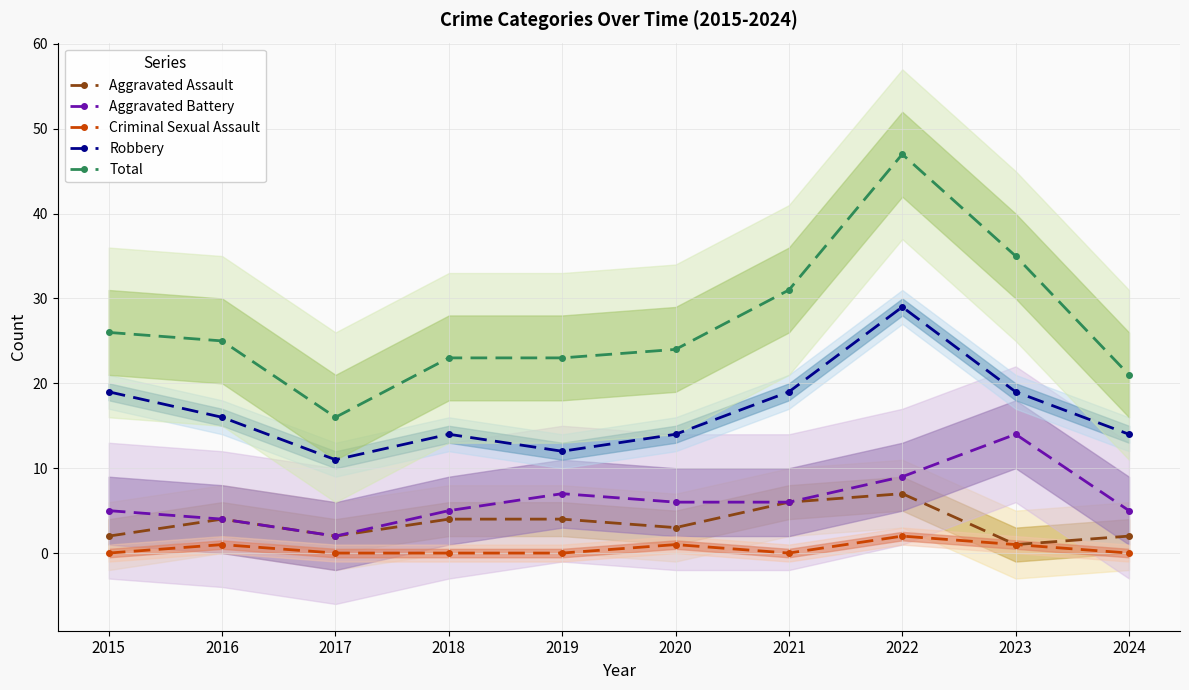

Reading left to right, extract all data points from this chart.

Aggravated Assault: 2015=2	2016=4	2017=2	2018=4	2019=4	2020=3	2021=6	2022=7	2023=1	2024=2
Aggravated Battery: 2015=5	2016=4	2017=2	2018=5	2019=7	2020=6	2021=6	2022=9	2023=14	2024=5
Criminal Sexual Assault: 2015=0	2016=1	2017=0	2018=0	2019=0	2020=1	2021=0	2022=2	2023=1	2024=0
Robbery: 2015=19	2016=16	2017=11	2018=14	2019=12	2020=14	2021=19	2022=29	2023=19	2024=14
Total: 2015=26	2016=25	2017=16	2018=23	2019=23	2020=24	2021=31	2022=47	2023=35	2024=21